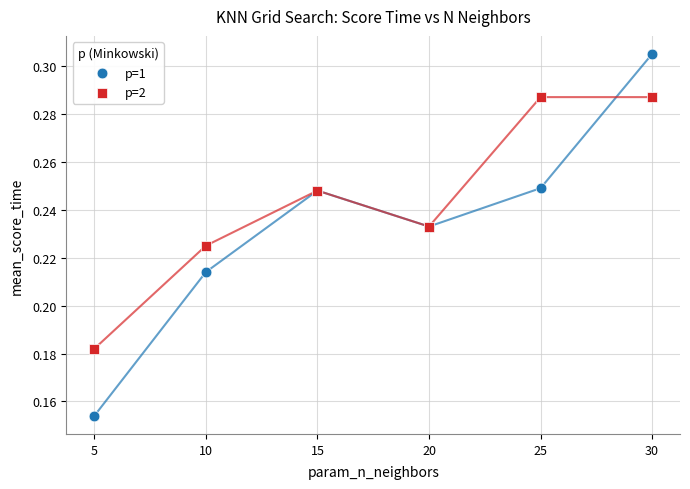

What are all the series names shown in the legend?

p=1, p=2